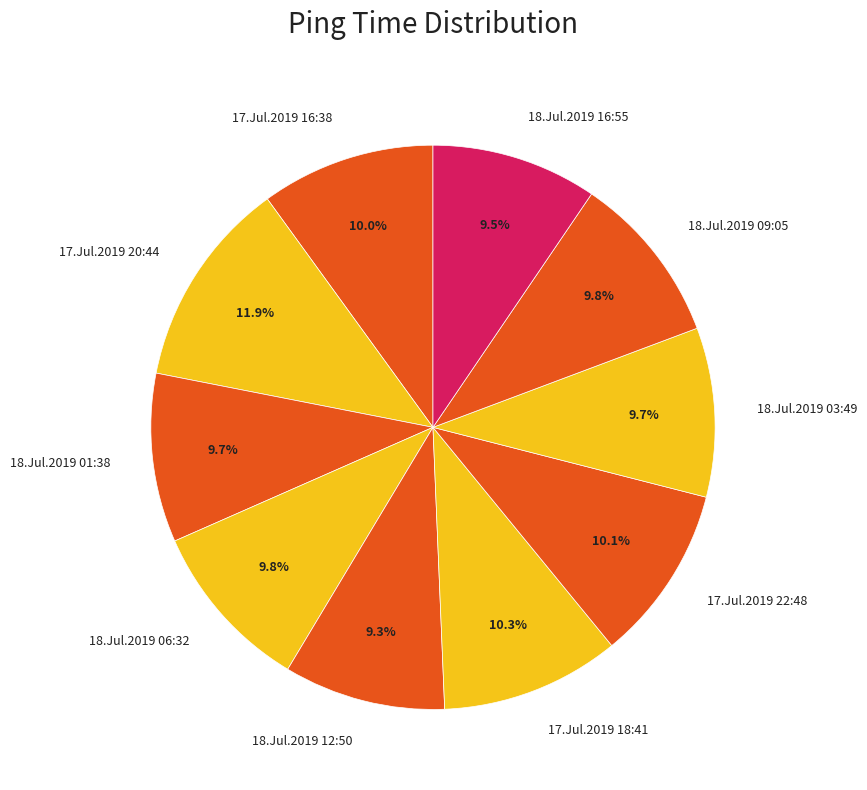

Which has a higher value, 17.Jul.2019 18:41 or 18.Jul.2019 03:49?

17.Jul.2019 18:41